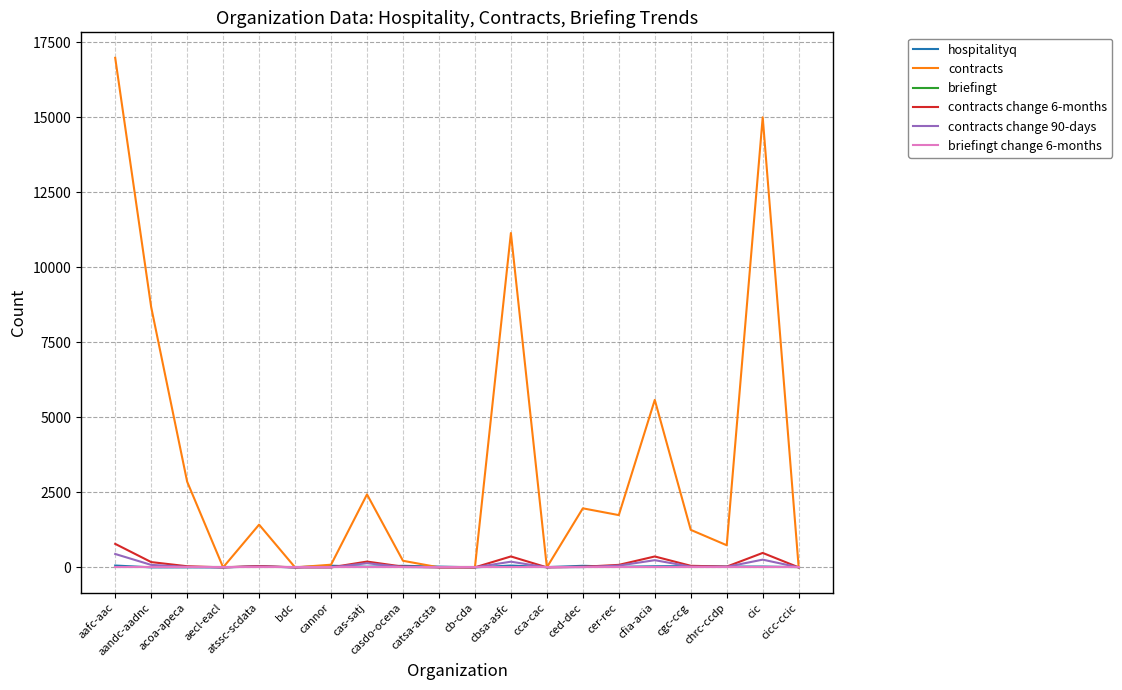

The value of contracts change 90-days at atssc-scdata is 40. True or false?

False